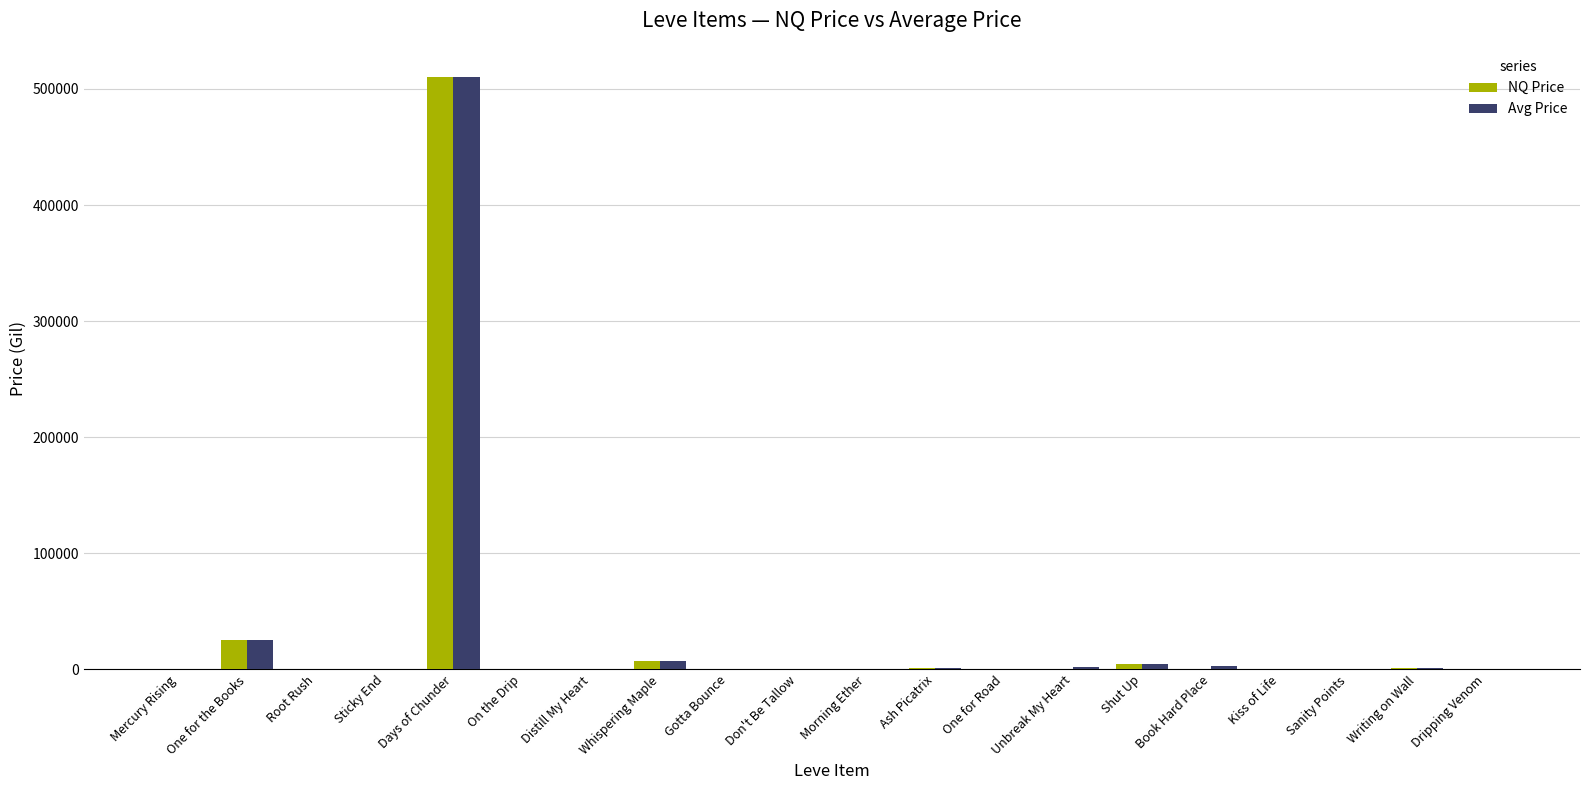

At which label is NQ Price closest to 254959?

One for the Books